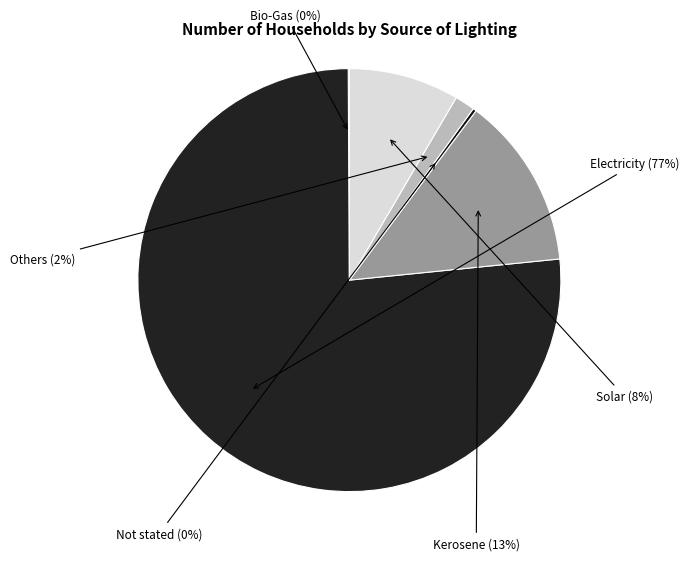

Count the number of slices in the pie.

6